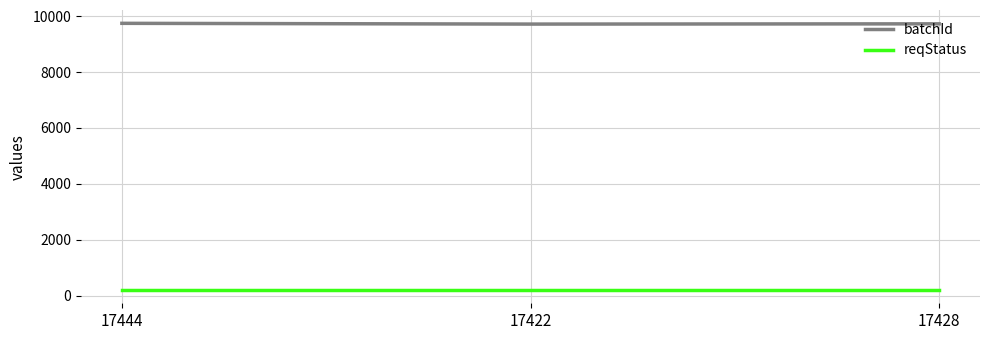

Is it true that reqStatus equals 200 at 17422?

True